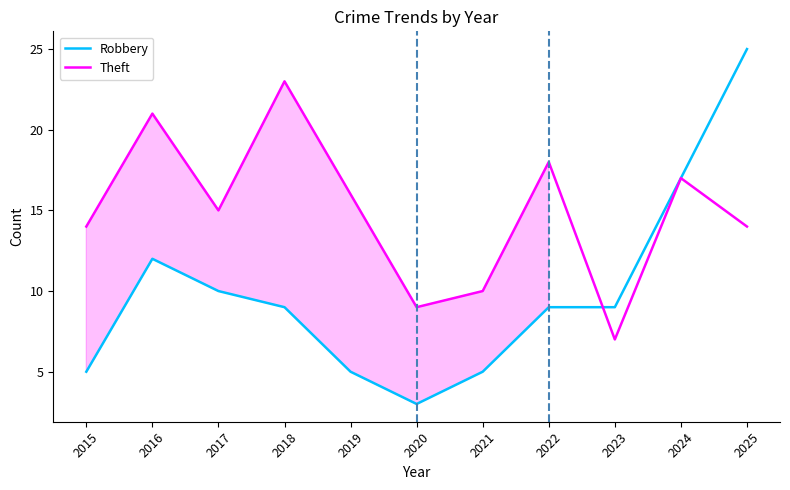

At which category is the sum across all series the highest?

2025